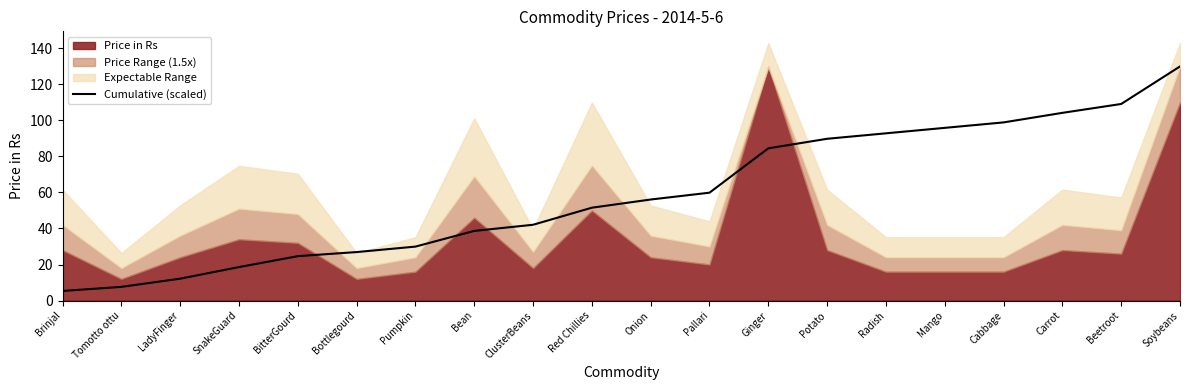

Where does the data first go above 56?

Onion